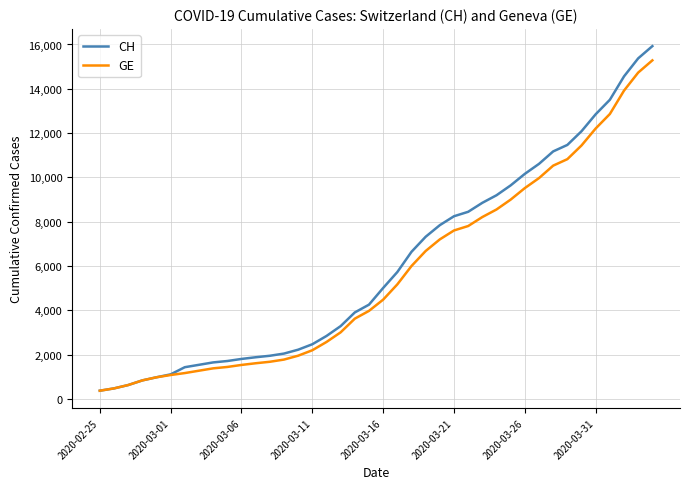

How many values in the GE series are below 4485?

20